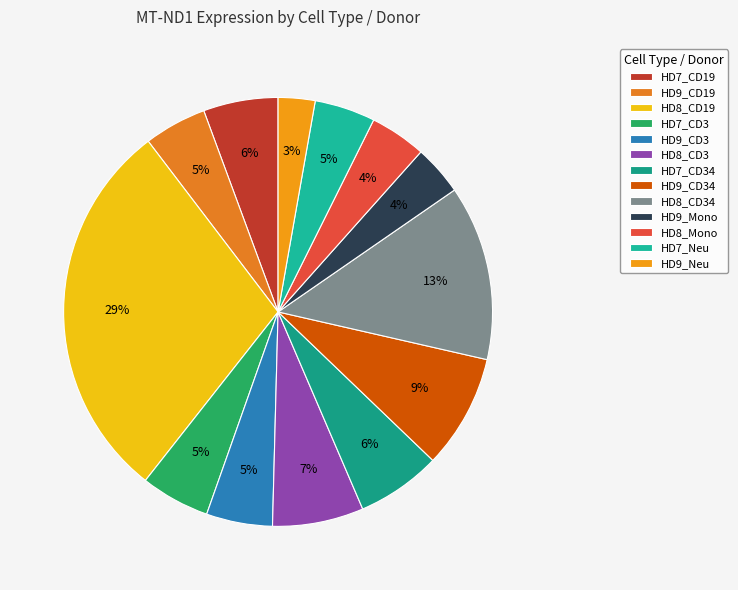

Count the number of slices in the pie.

13